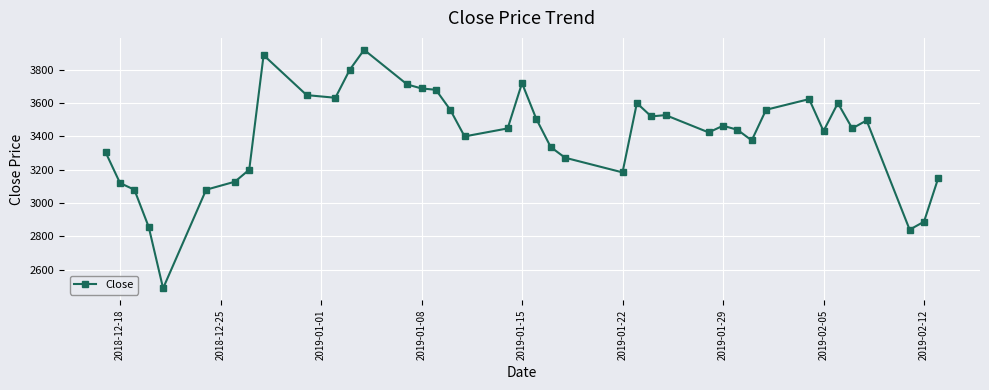

True or false: there are more than 1 points higher than both neighbors.

True